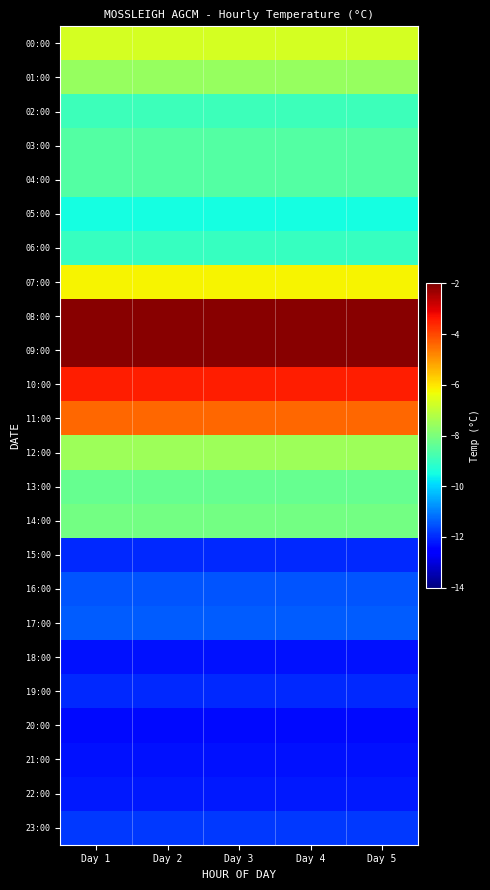

Rank the series by their maximum value, from highest to lowest.

08:00, 09:00, 10:00, 11:00, 07:00, 00:00, 12:00, 01:00, 14:00, 13:00, 03:00, 04:00, 02:00, 06:00, 05:00, 17:00, 16:00, 23:00, 15:00, 19:00, 22:00, 18:00, 21:00, 20:00